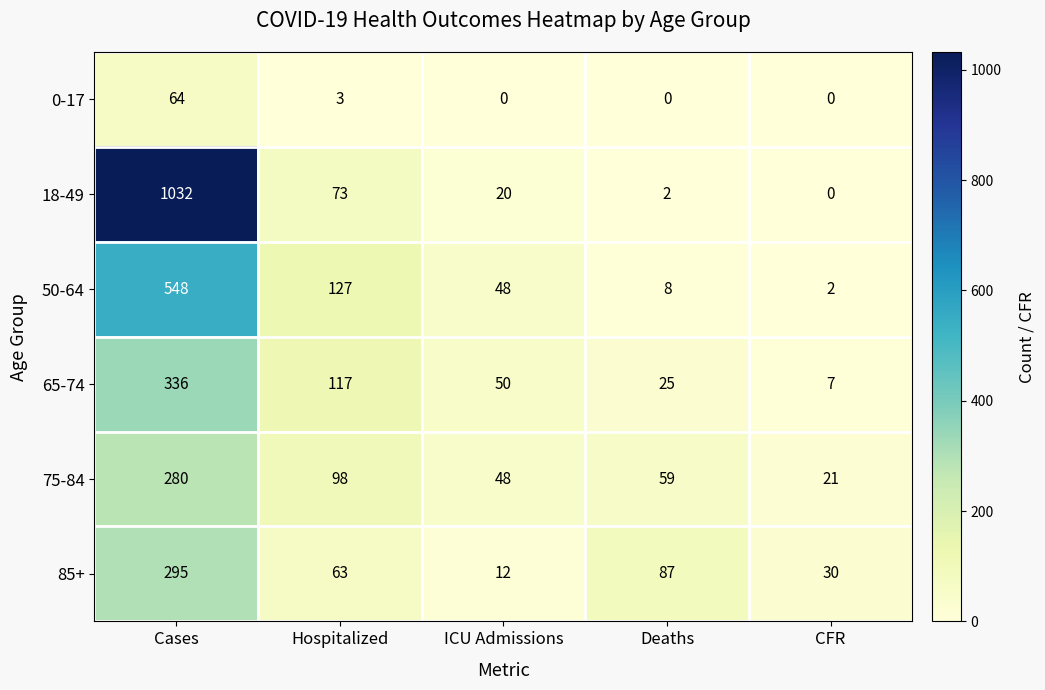

How many distinct data groups are displayed?

6